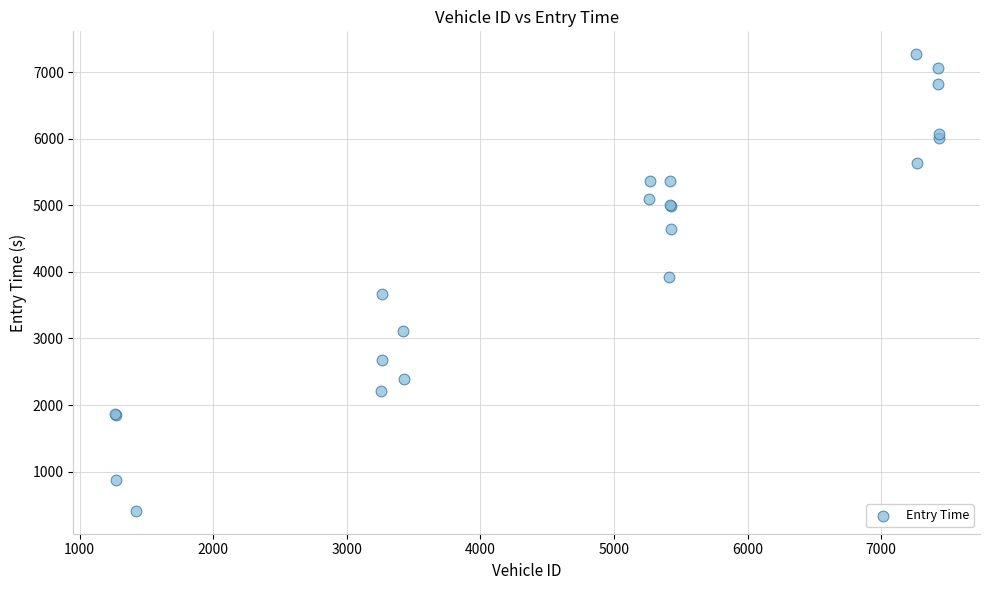

What Y value in the scatter plot is closest to 3841?

3926.0